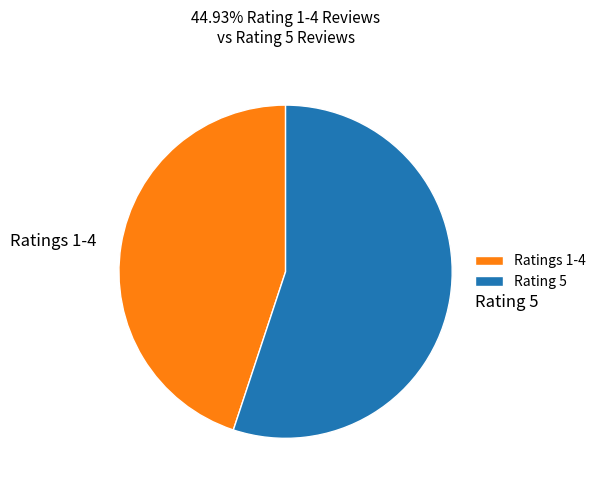

Rank the categories by value from lowest to highest.

Ratings 1-4, Rating 5